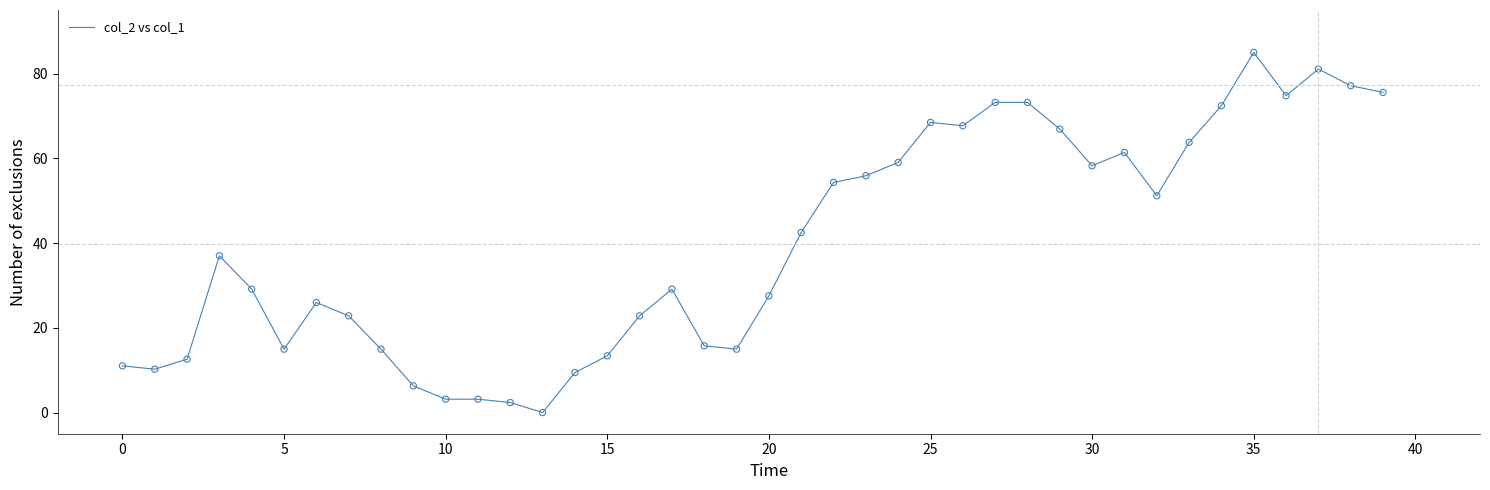

What is the difference between the maximum and minimum values?

85.0